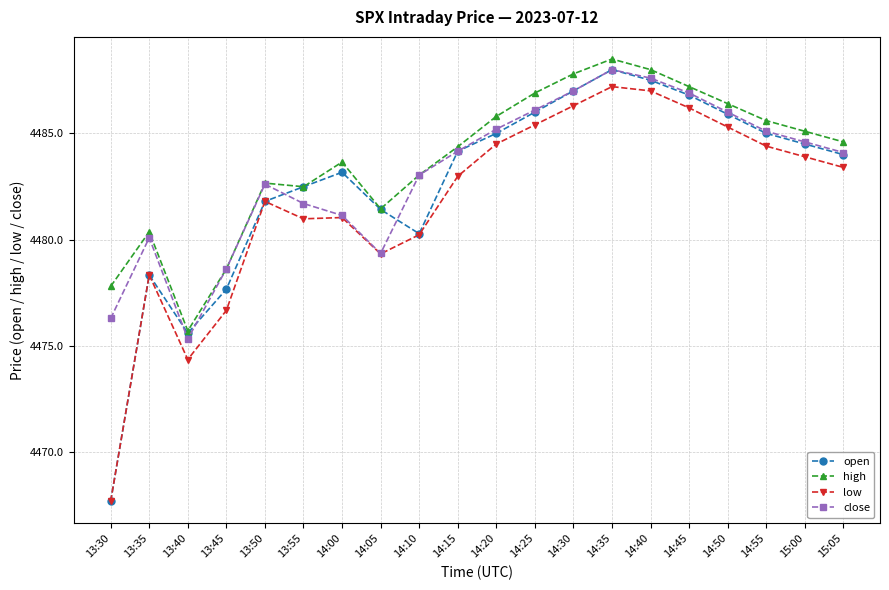

What is the spread (max minus min) of values at 13:50?

0.9